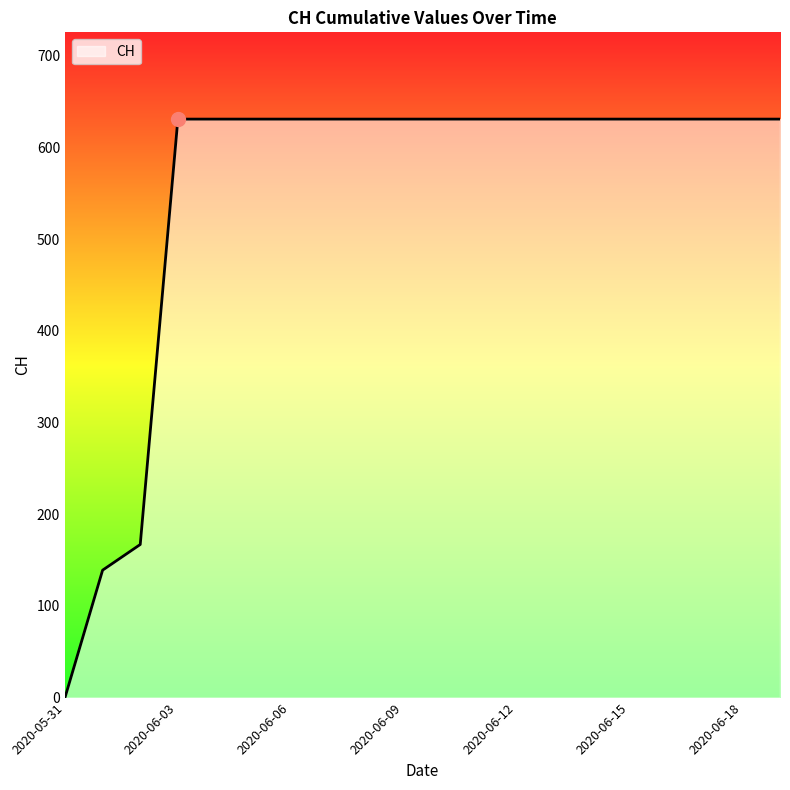

What is the difference between the maximum and minimum values?

631